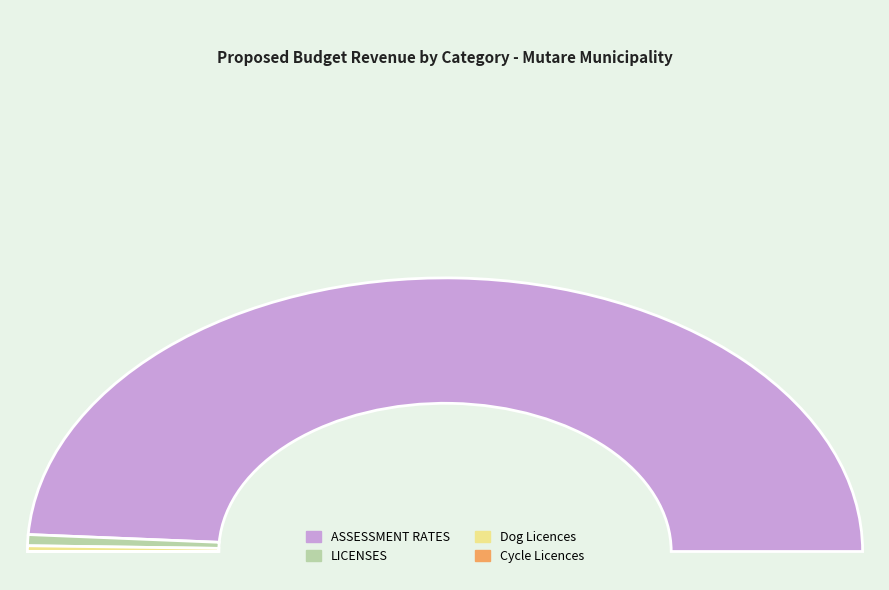

Which slice is the largest?

ASSESSMENT RATES